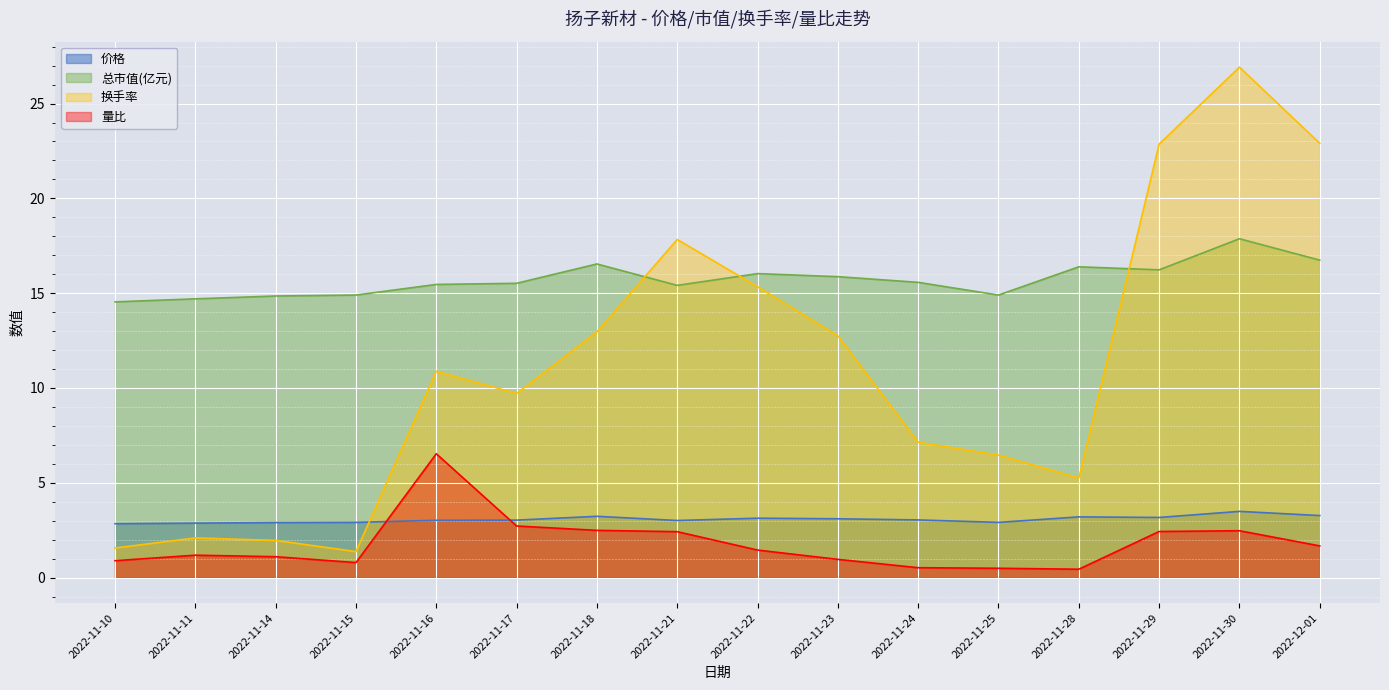

Reading left to right, transcribe all the data shown in this chart.

价格: 2.8	2.9	2.9	2.9	3.0	3.0	3.2	3.0	3.1	3.1	3.0	2.9	3.2	3.2	3.5	3.3
总市值(亿元): 14.5	14.7	14.8	14.9	15.5	15.5	16.5	15.4	16.0	15.9	15.6	14.9	16.4	16.2	17.9	16.7
换手率: 1.6	2.1	2.0	1.4	10.9	9.7	13.0	17.8	15.3	12.8	7.1	6.5	5.2	22.9	26.9	22.9
量比: 0.9	1.2	1.1	0.8	6.5	2.7	2.5	2.4	1.4	1.0	0.5	0.5	0.4	2.4	2.5	1.7